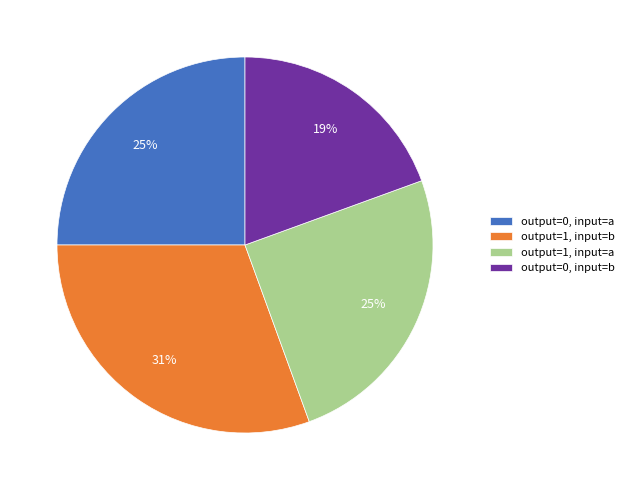

To the nearest percent, what is the combined percentage of output=0, input=a and output=1, input=b?

56%